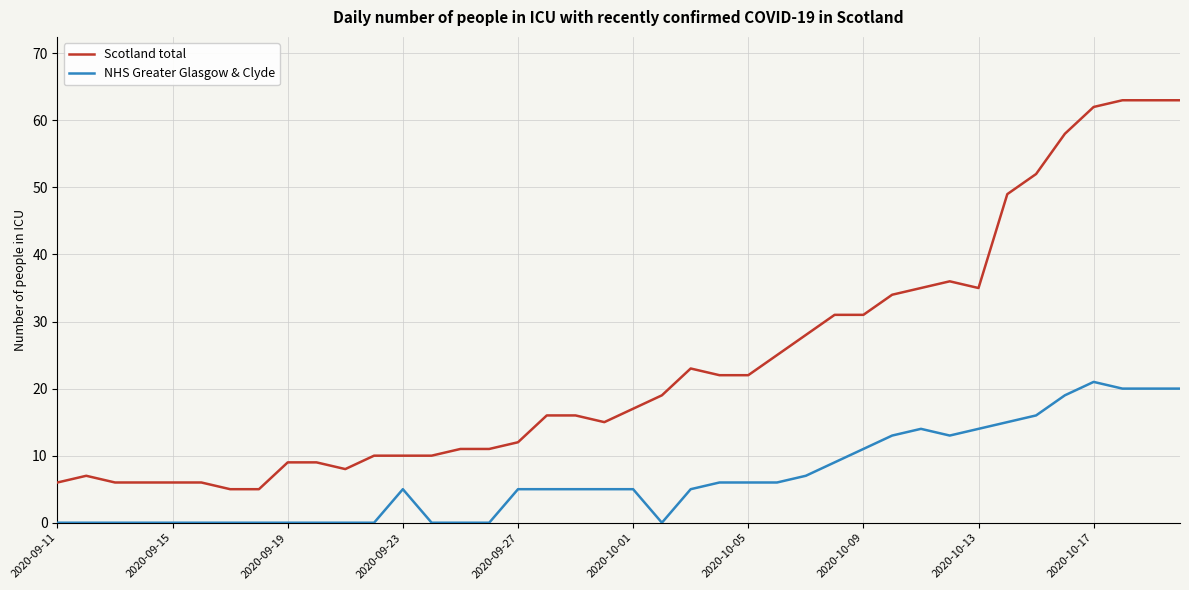

What is the highest value of the Scotland total series?

63